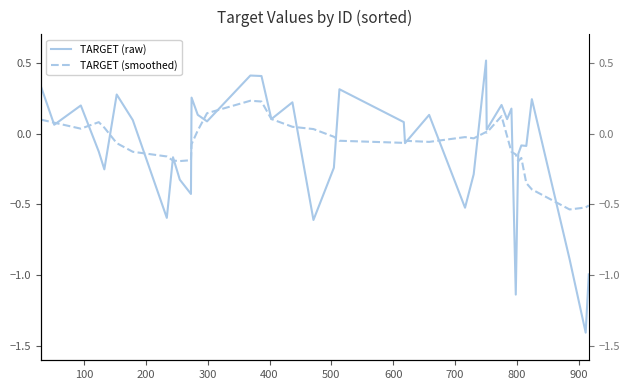

How many intersections are there between TARGET (raw) and TARGET (smoothed)?

21